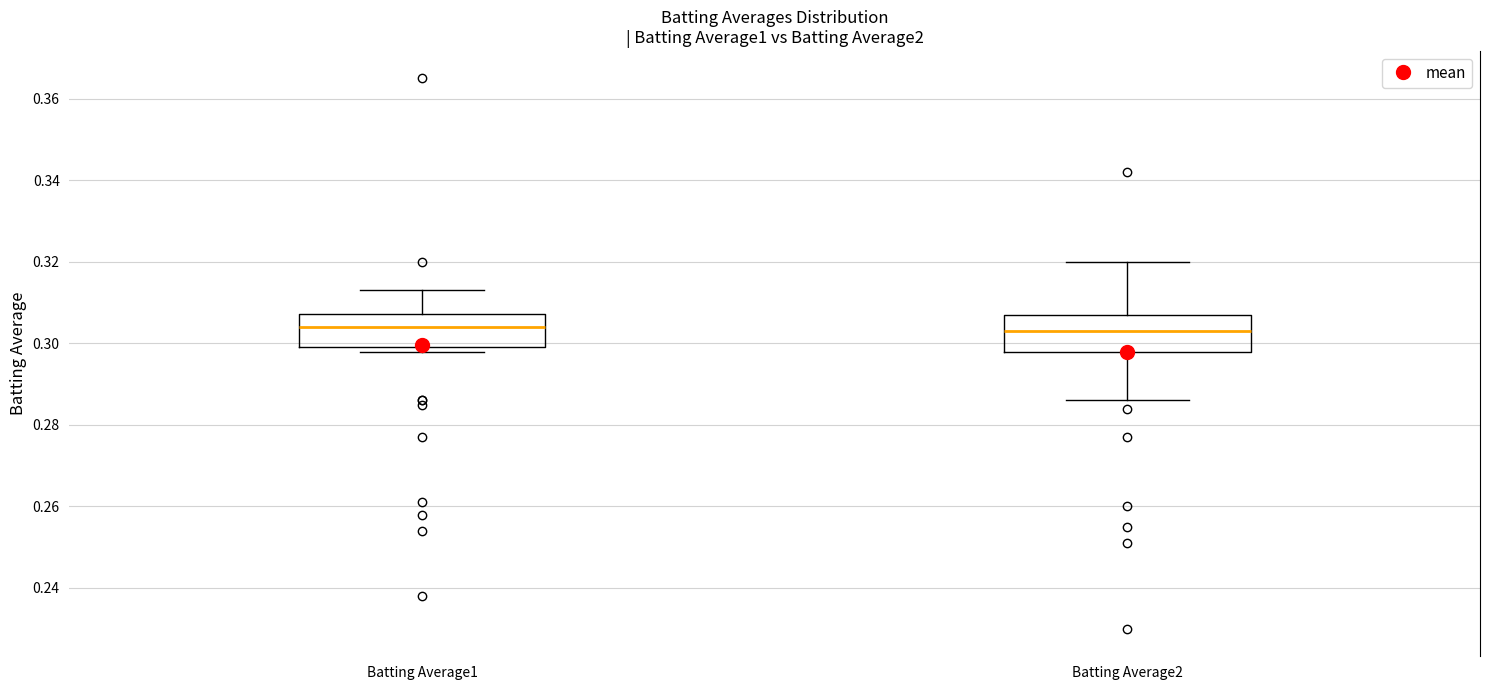

Where does the upper whisker of the box for Batting Average2 end on the y-axis? The values are not printed on the chart, so give them approximately, as read against the axis.

0.320